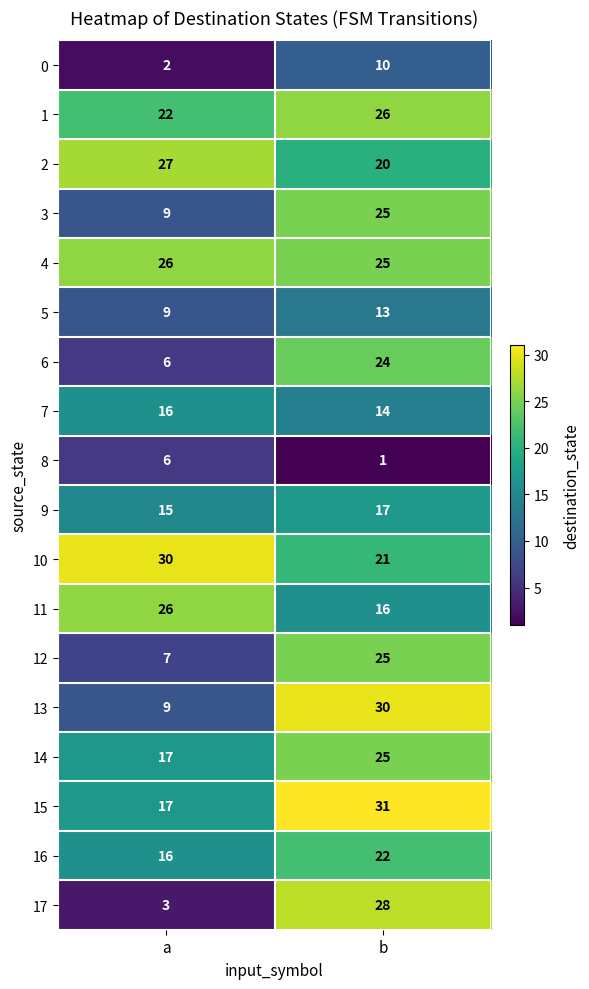

At which label is 16 closest to 19?

a